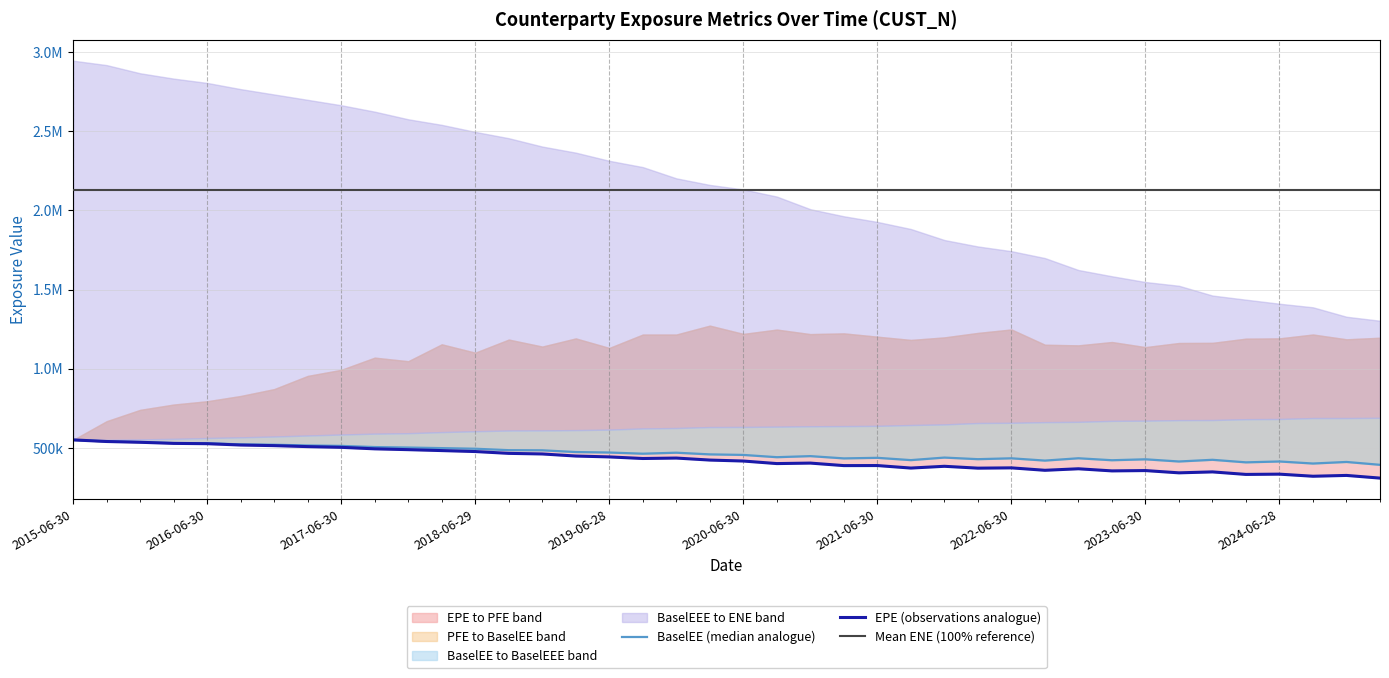

At which label is EPE closest to 430558?

2019-09-30